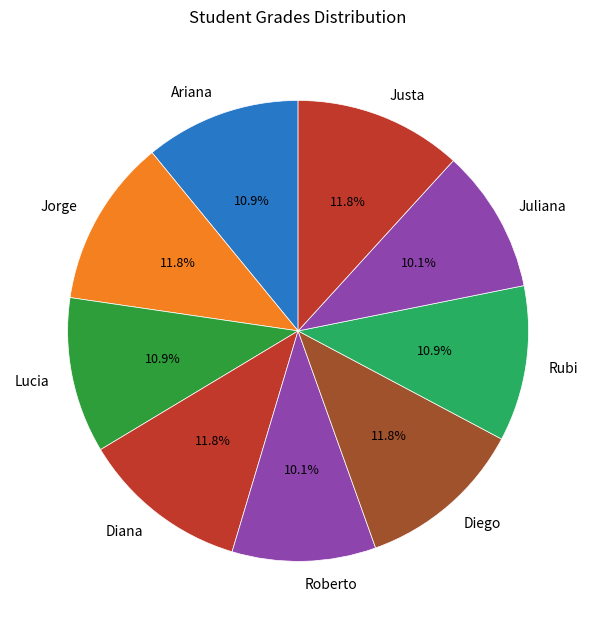

Does Lucia account for over 50% of the chart?

No